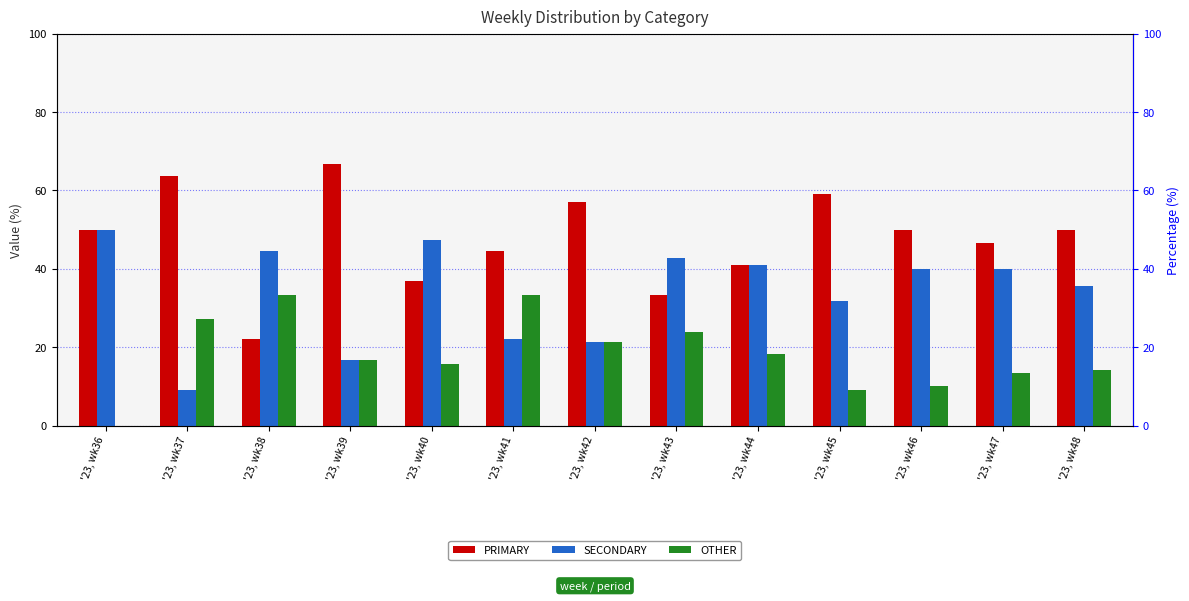

Which has a higher value, '23, wk40 or '23, wk45?

'23, wk45